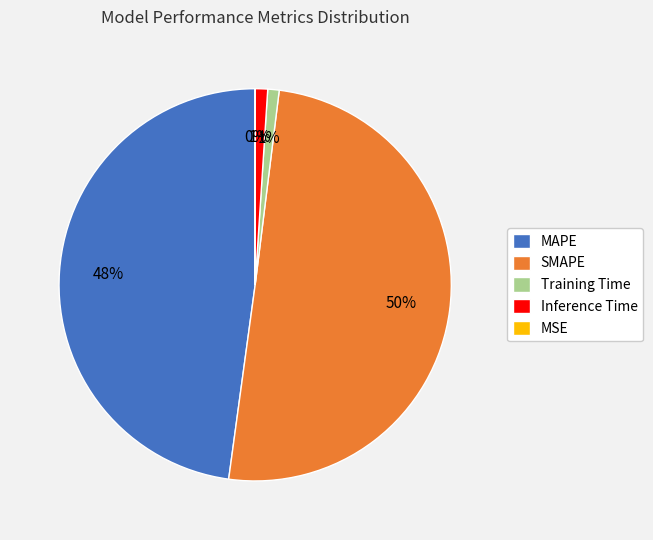

What is the largest slice in the pie chart?

SMAPE